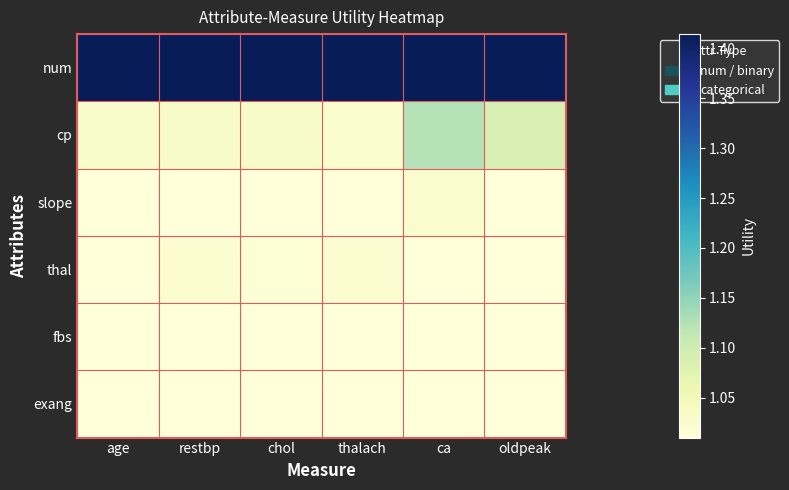

At how many categories does at least one series exceed 1?

6